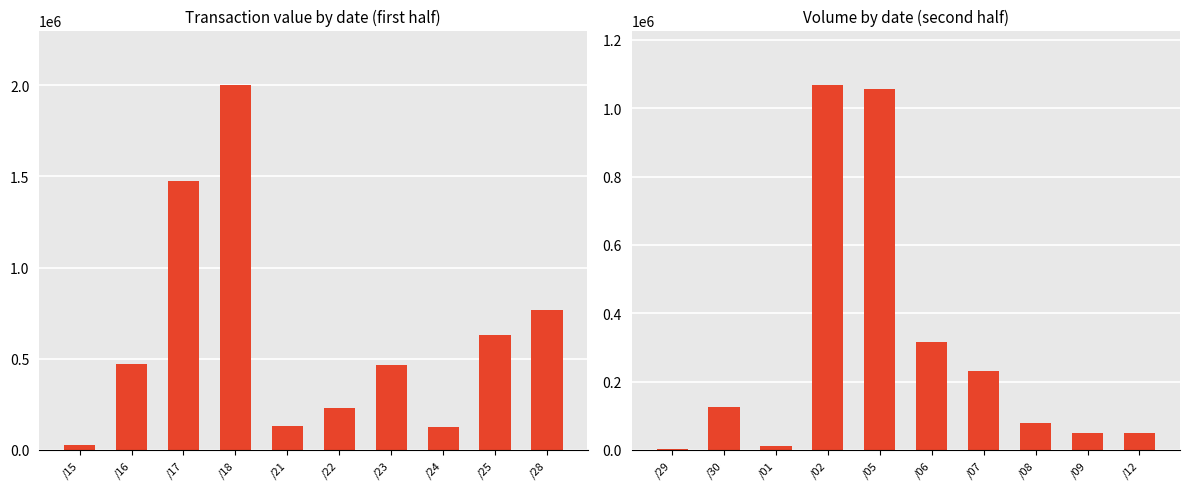

How many values in the col_1 (volume) series are below 125000?

5